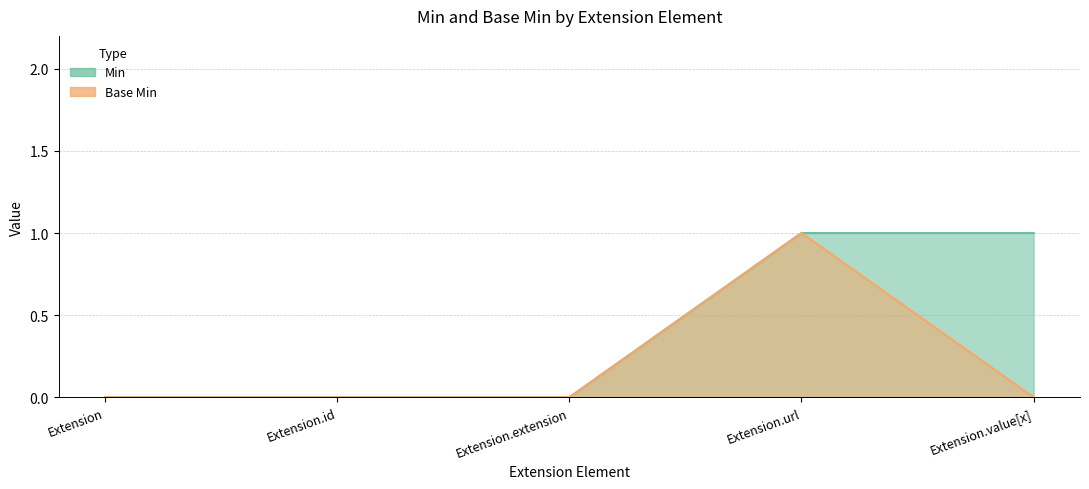

What is the total value across all series at Extension.value[x]?

1